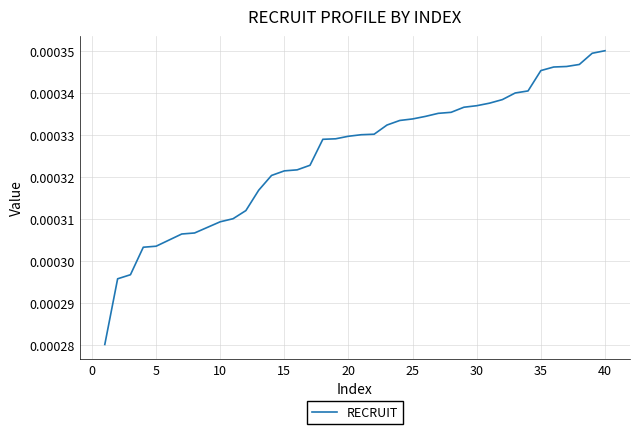

True or false: the data has more than 1 interior local peaks.

False